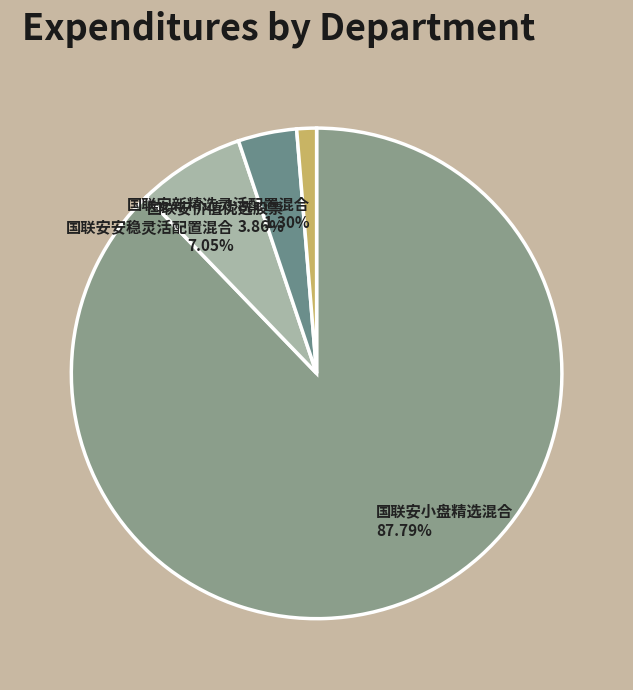

Which category has the smallest portion of the pie?

国联安新精选灵活配置混合